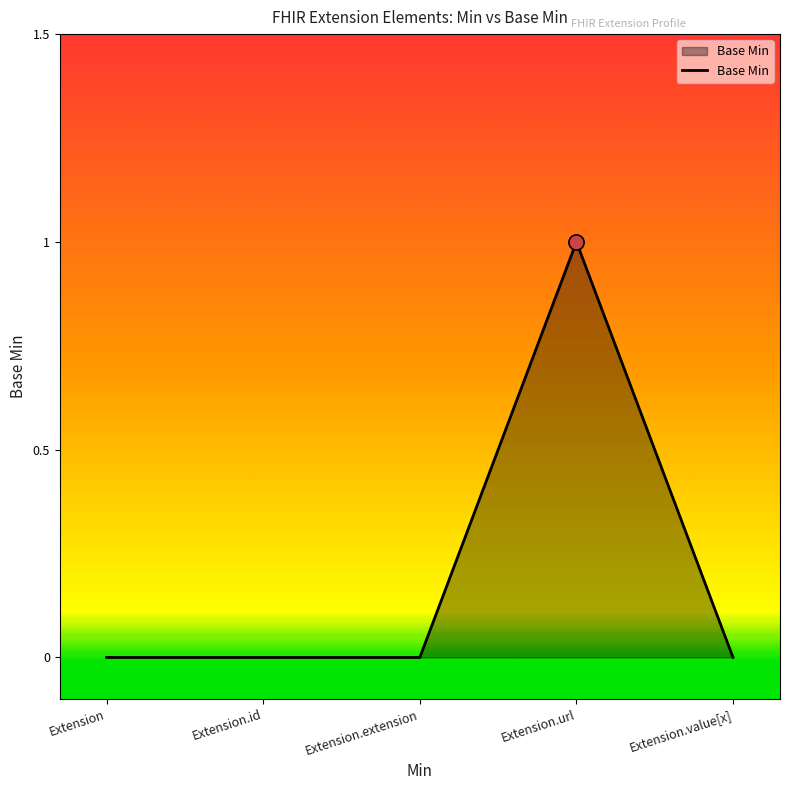

Which has a higher value, Extension.extension or Extension.url?

Extension.url